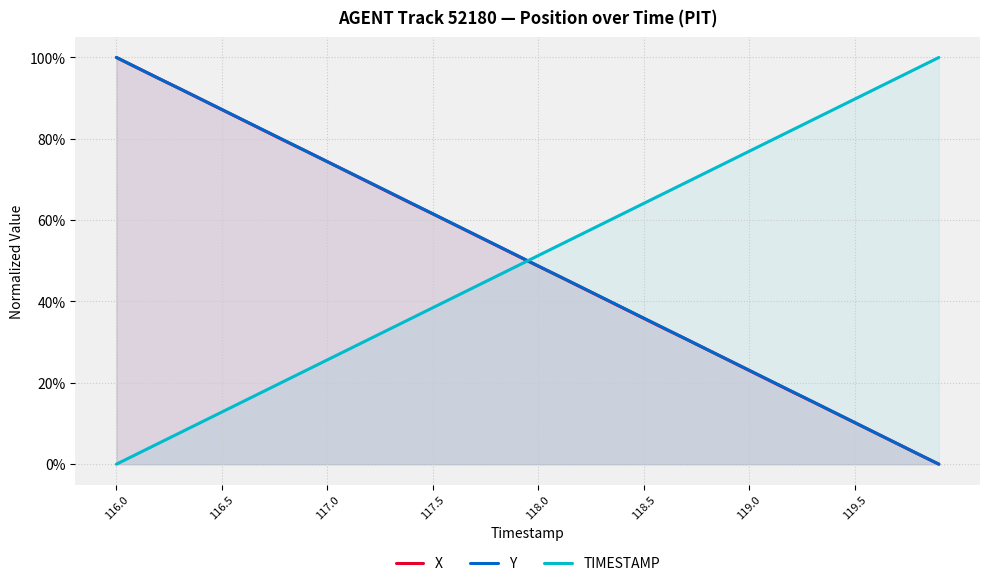

Rank the series by their maximum value, from highest to lowest.

X, Y, TIMESTAMP